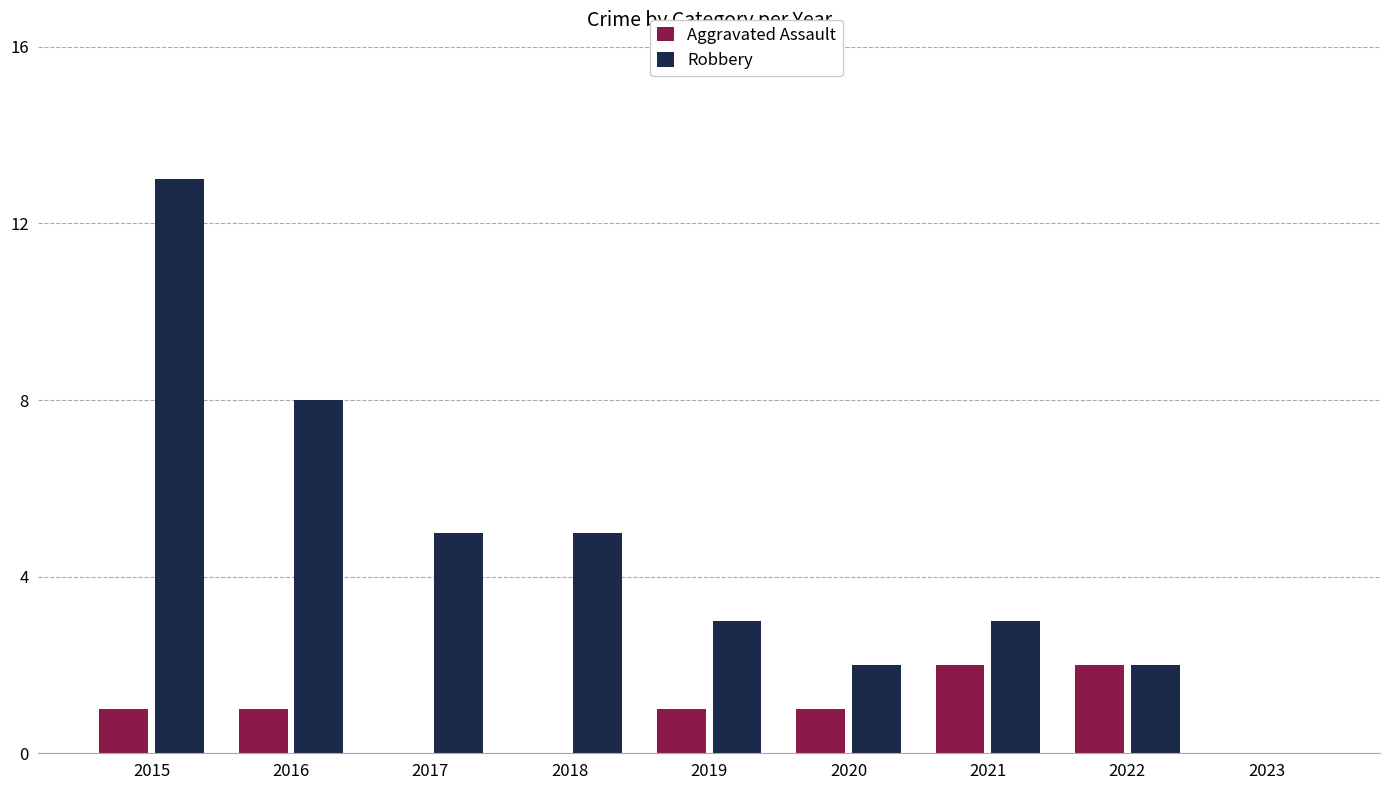

Read the Robbery value at 2018.

5